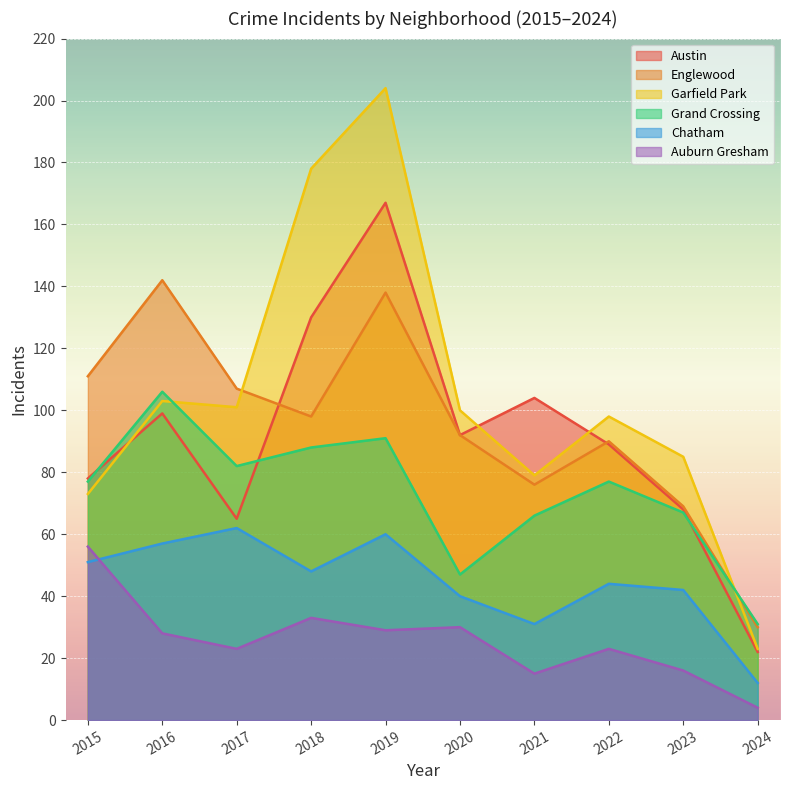

The Auburn Gresham series shows 30 at 2020. True or false?

True